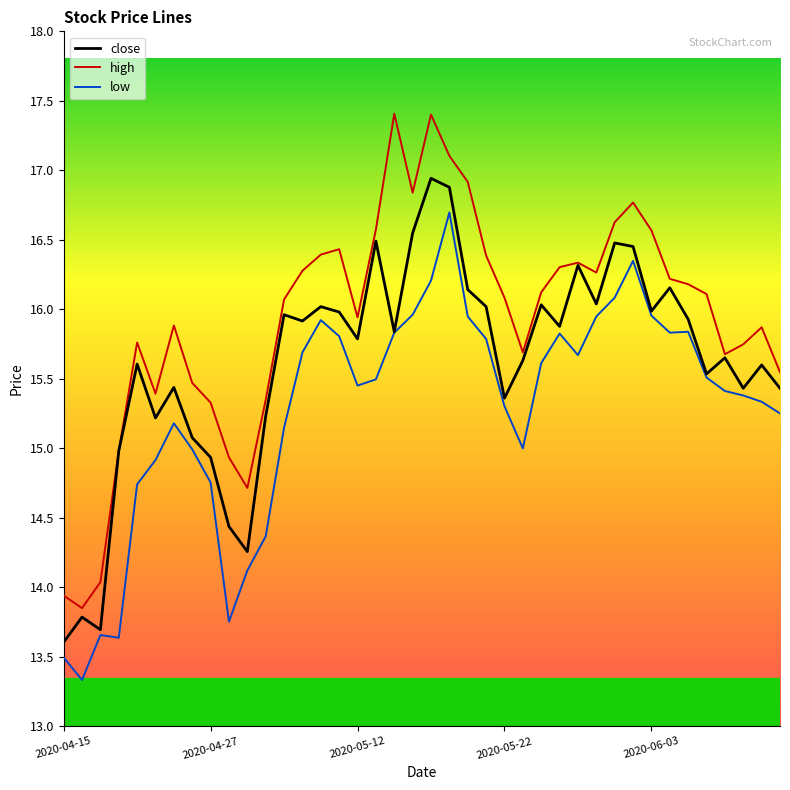

Does the chart have visible grid lines?

No